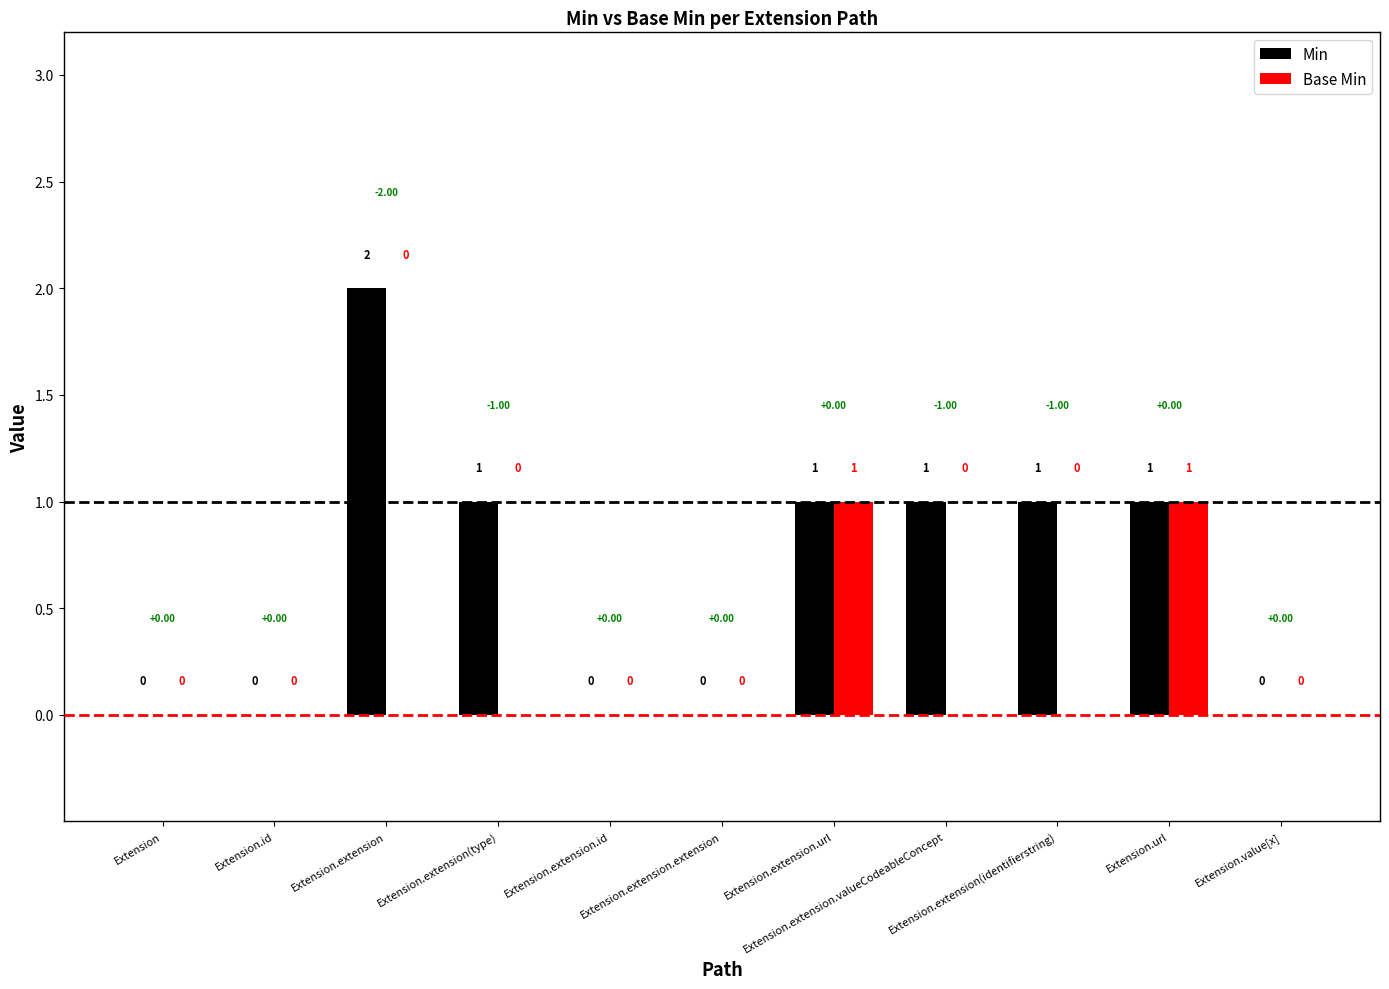

True or false: Min has a value of 1 at Extension.value[x].

False